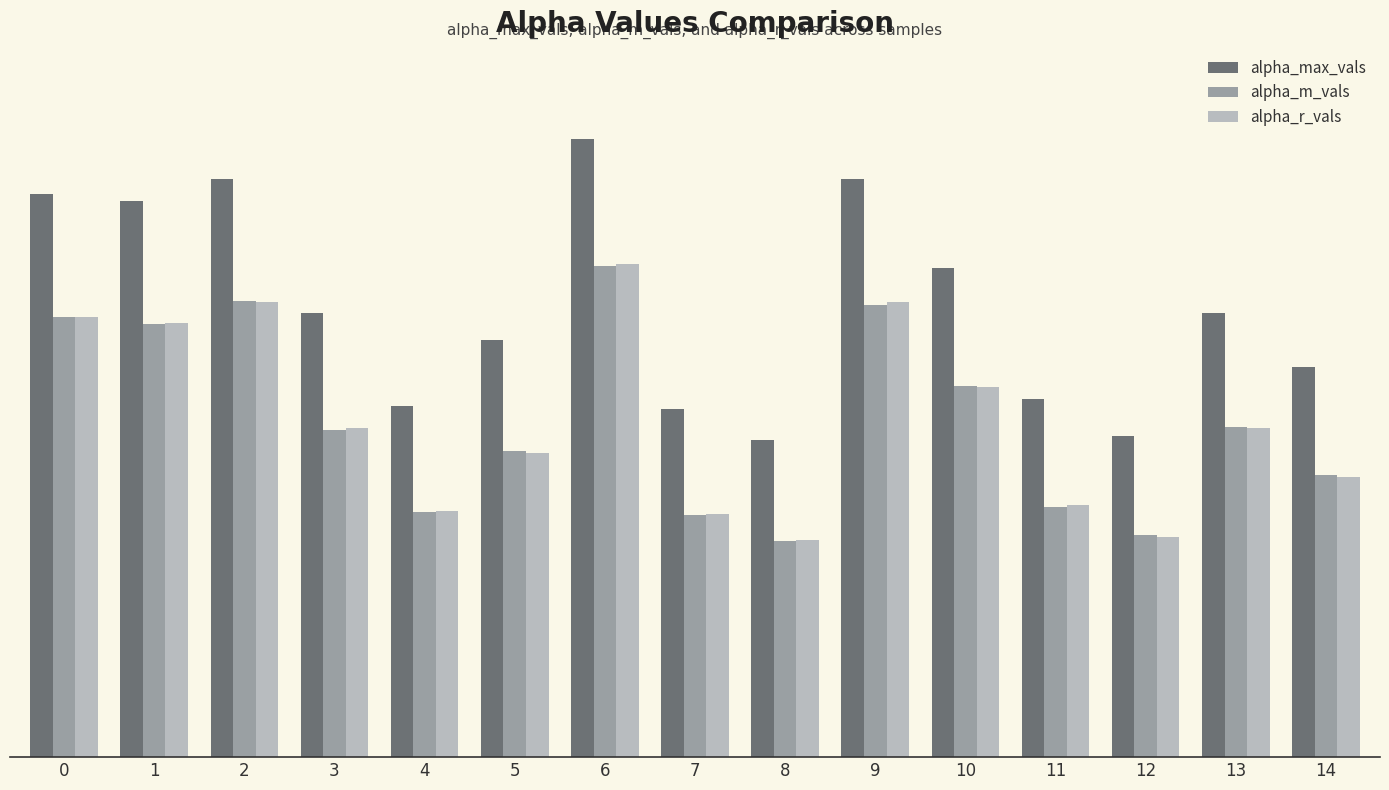

Does the chart contain stacked bars?

No